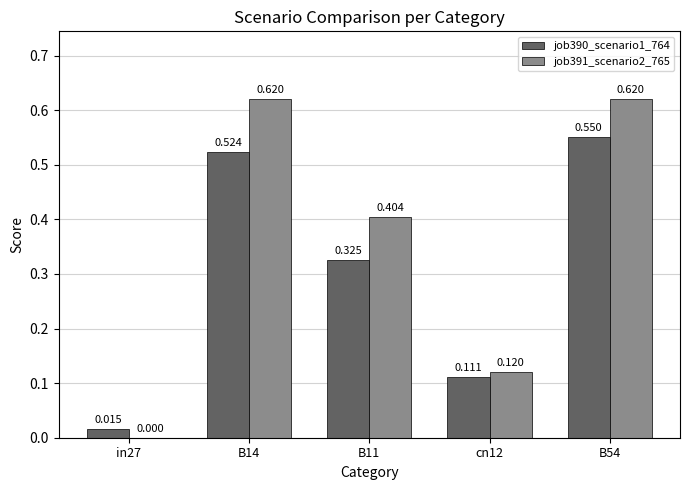

Is the value of job391_scenario2_765 at B11 greater than the value of job390_scenario1_764 at B54?

No